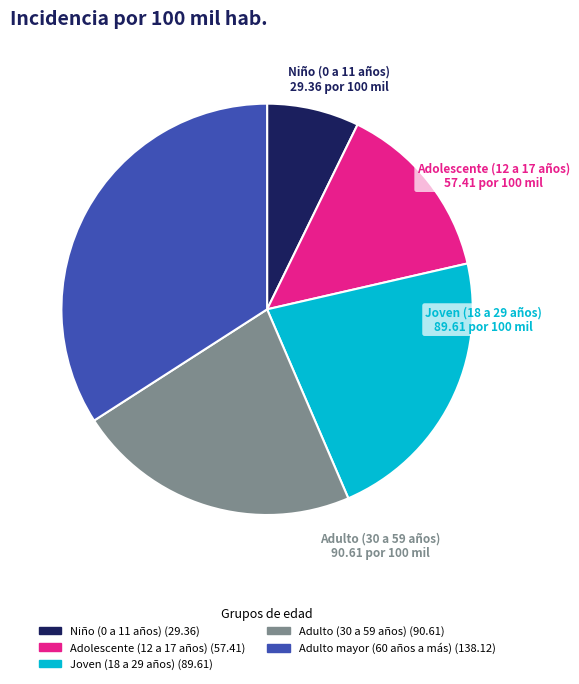

What is the largest slice in the pie chart?

Adulto mayor (60 años a más)